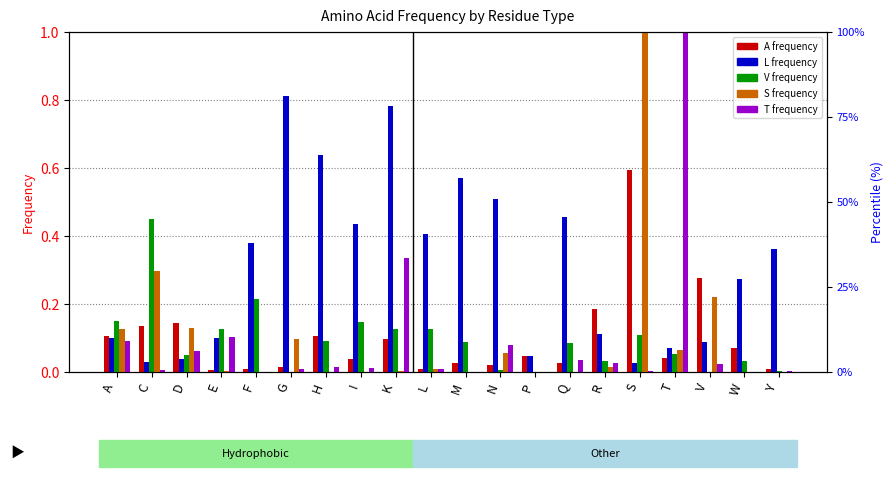

What is the label of the 17th bar from the left?

T